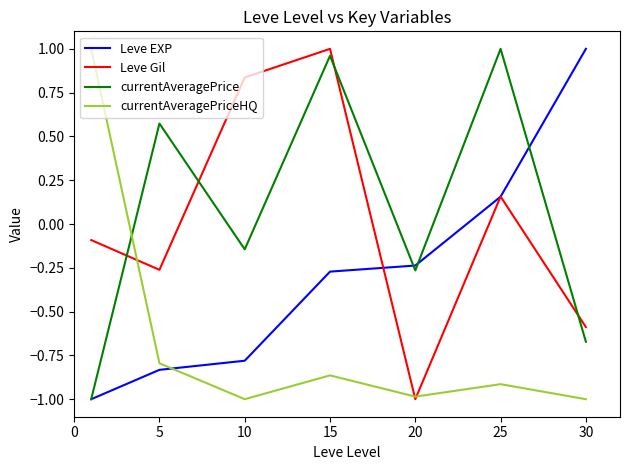

How many currentAveragePriceHQ values are between 0 and 1?

1